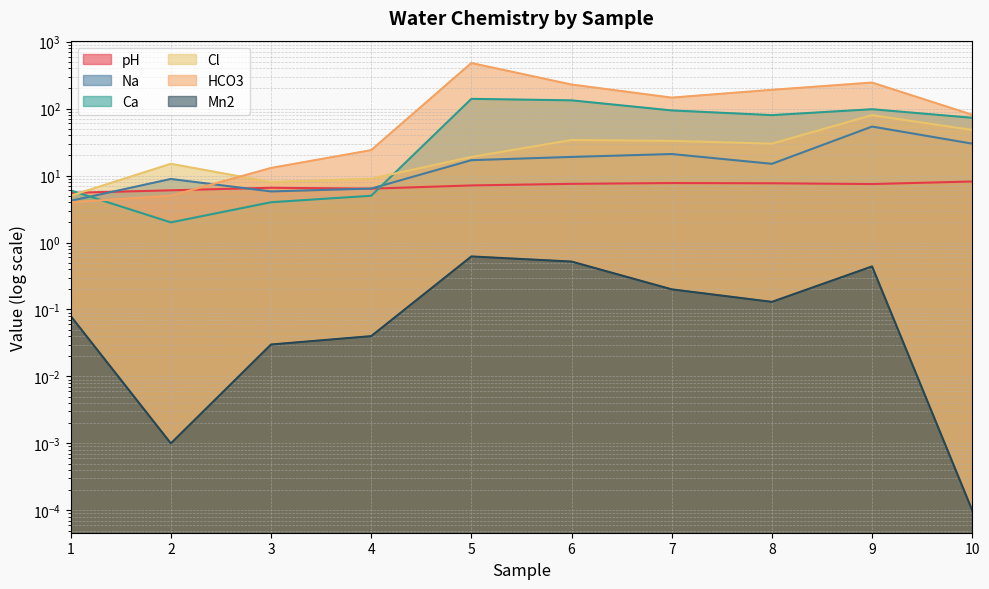

What is the minimum value for Ca?

2.0